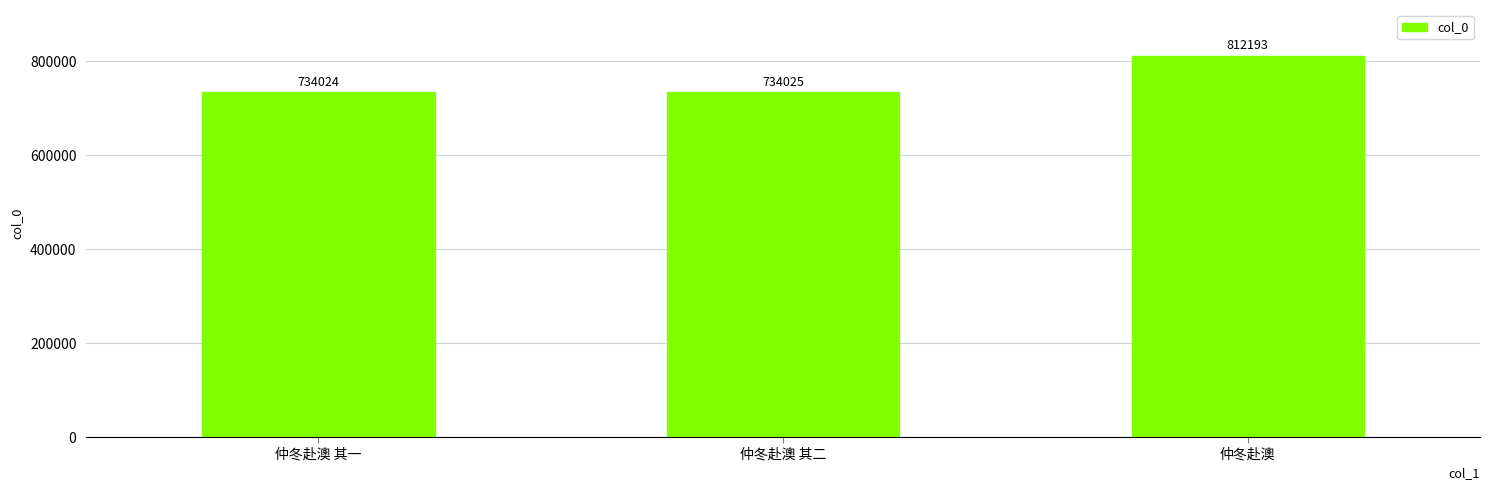

Is it true that the value at 仲冬赴澳 is 1199112?

False